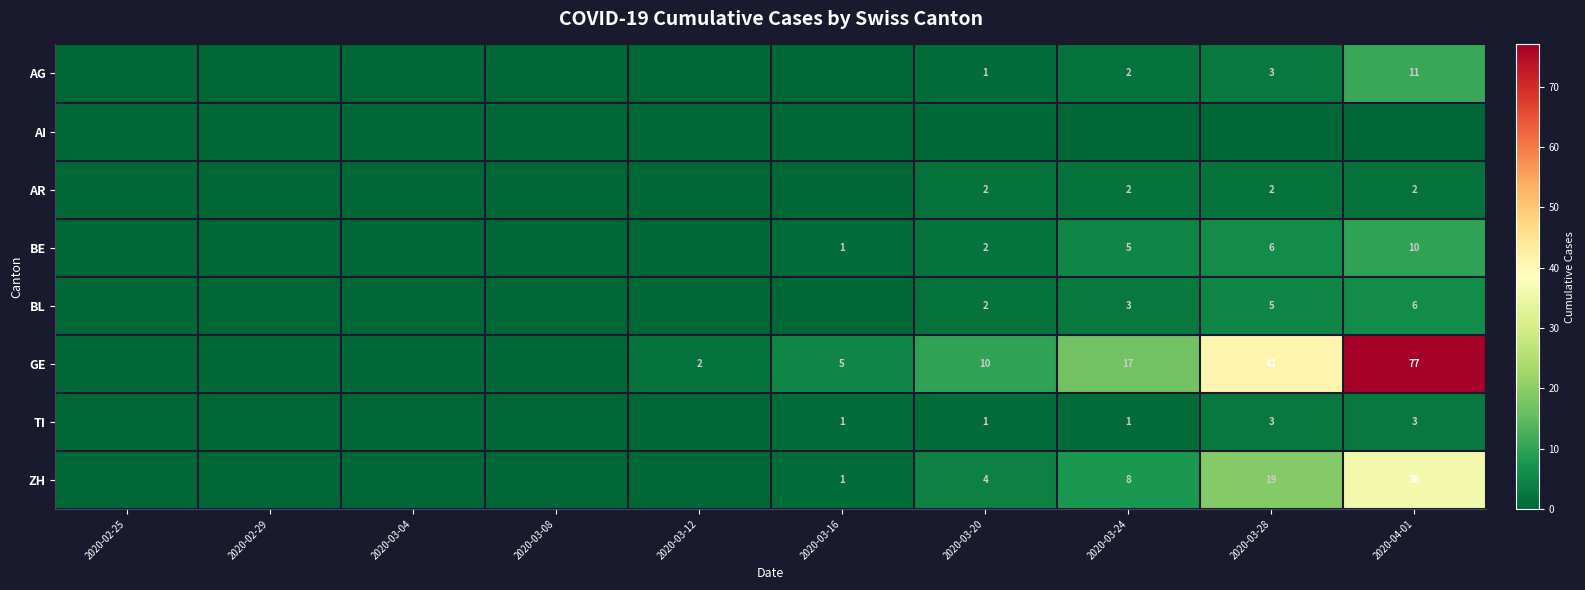

At which category does the chart reach its minimum across all series?

2020-02-25